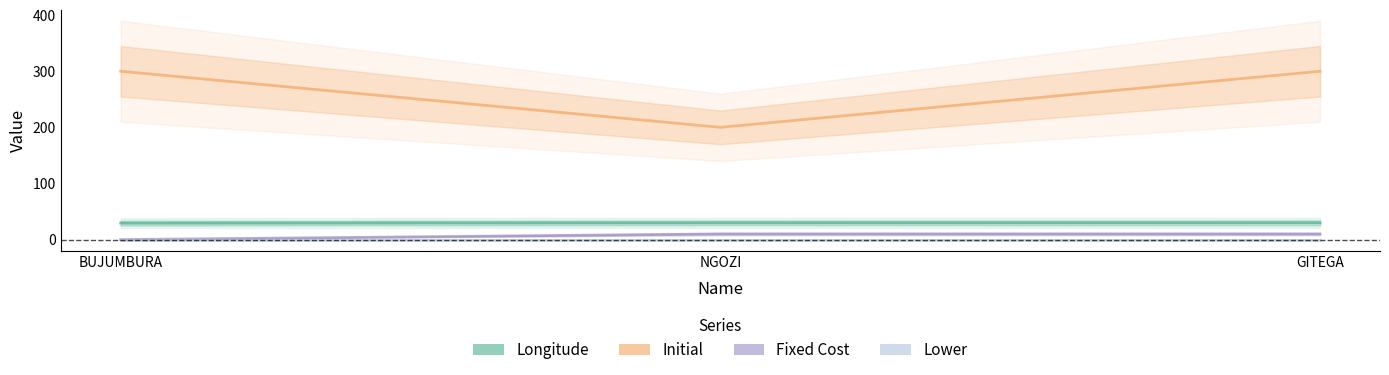

Reading left to right, what are all the values shown in this chart?

Longitude: BUJUMBURA=29.4	NGOZI=29.8	GITEGA=29.9
Initial: BUJUMBURA=300.0	NGOZI=200.0	GITEGA=300.0
Fixed Cost: BUJUMBURA=0.0	NGOZI=10.0	GITEGA=10.0
Lower: BUJUMBURA=0.0	NGOZI=0.0	GITEGA=0.0